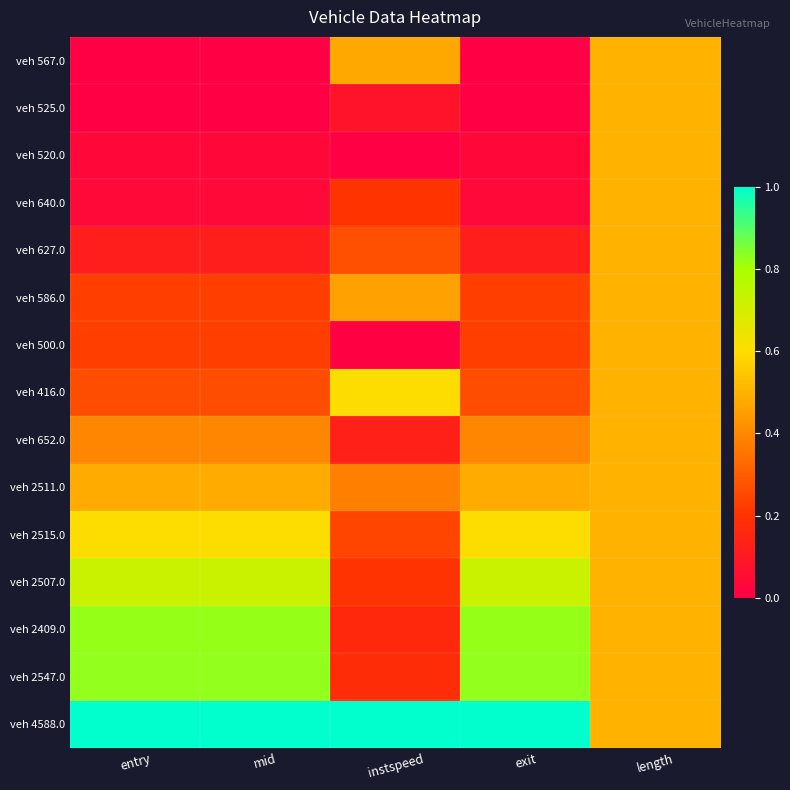

Rank the series by their maximum value, from lowest to highest.

veh 567.0, veh 525.0, veh 520.0, veh 640.0, veh 627.0, veh 586.0, veh 500.0, veh 652.0, veh 2511.0, veh 416.0, veh 2515.0, veh 2507.0, veh 2409.0, veh 2547.0, veh 4588.0